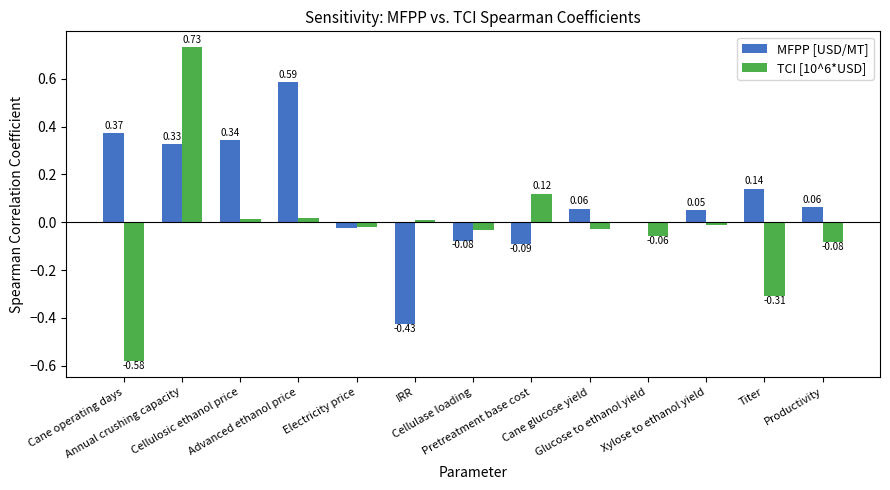

Which series has the largest total across all categories?

MFPP [USD/MT]